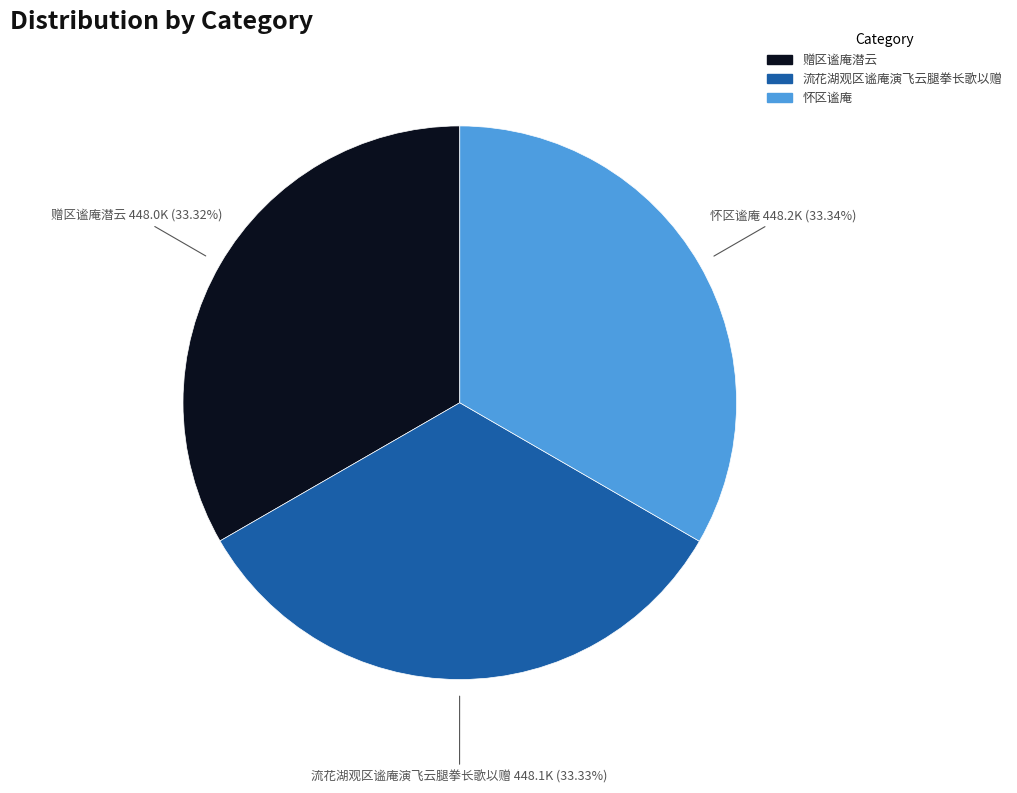

To the nearest percent, what is the average slice percentage?

33%